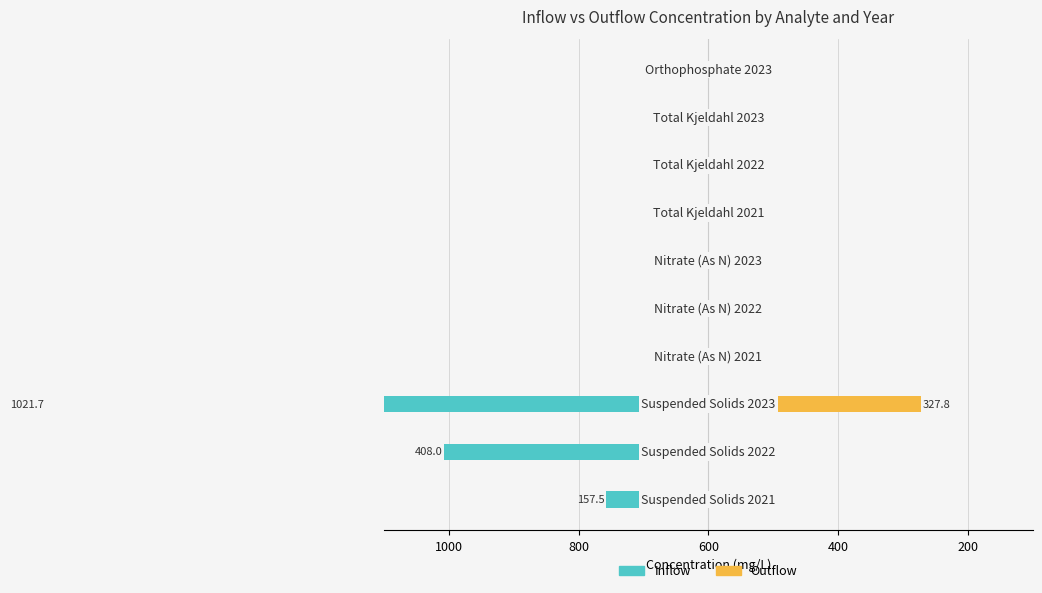

What is the value of the Outflow bar at the 10th from the left?

0.1